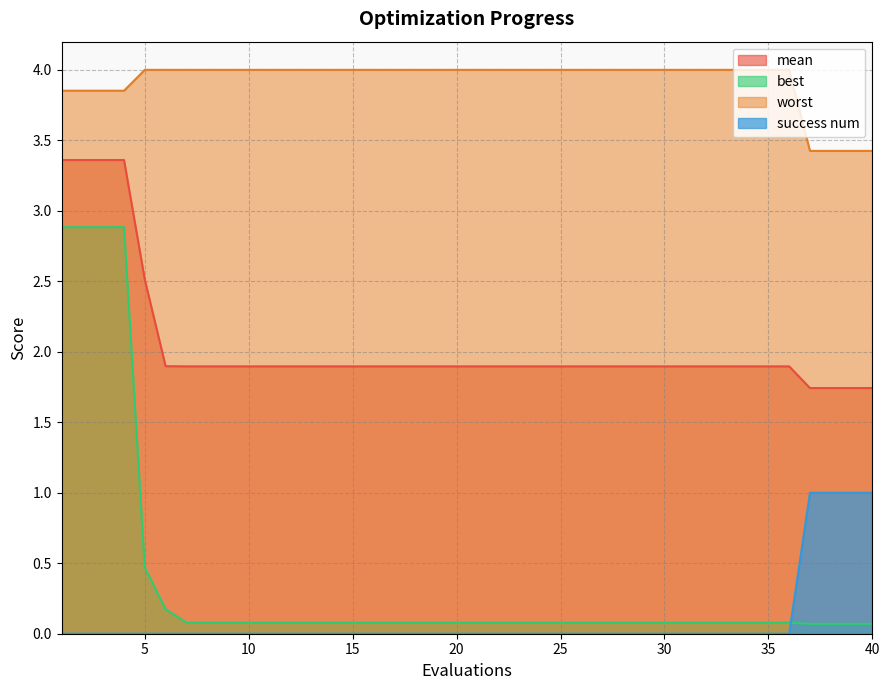

What is the difference between the second highest and minimum values in the success num series?

1.0